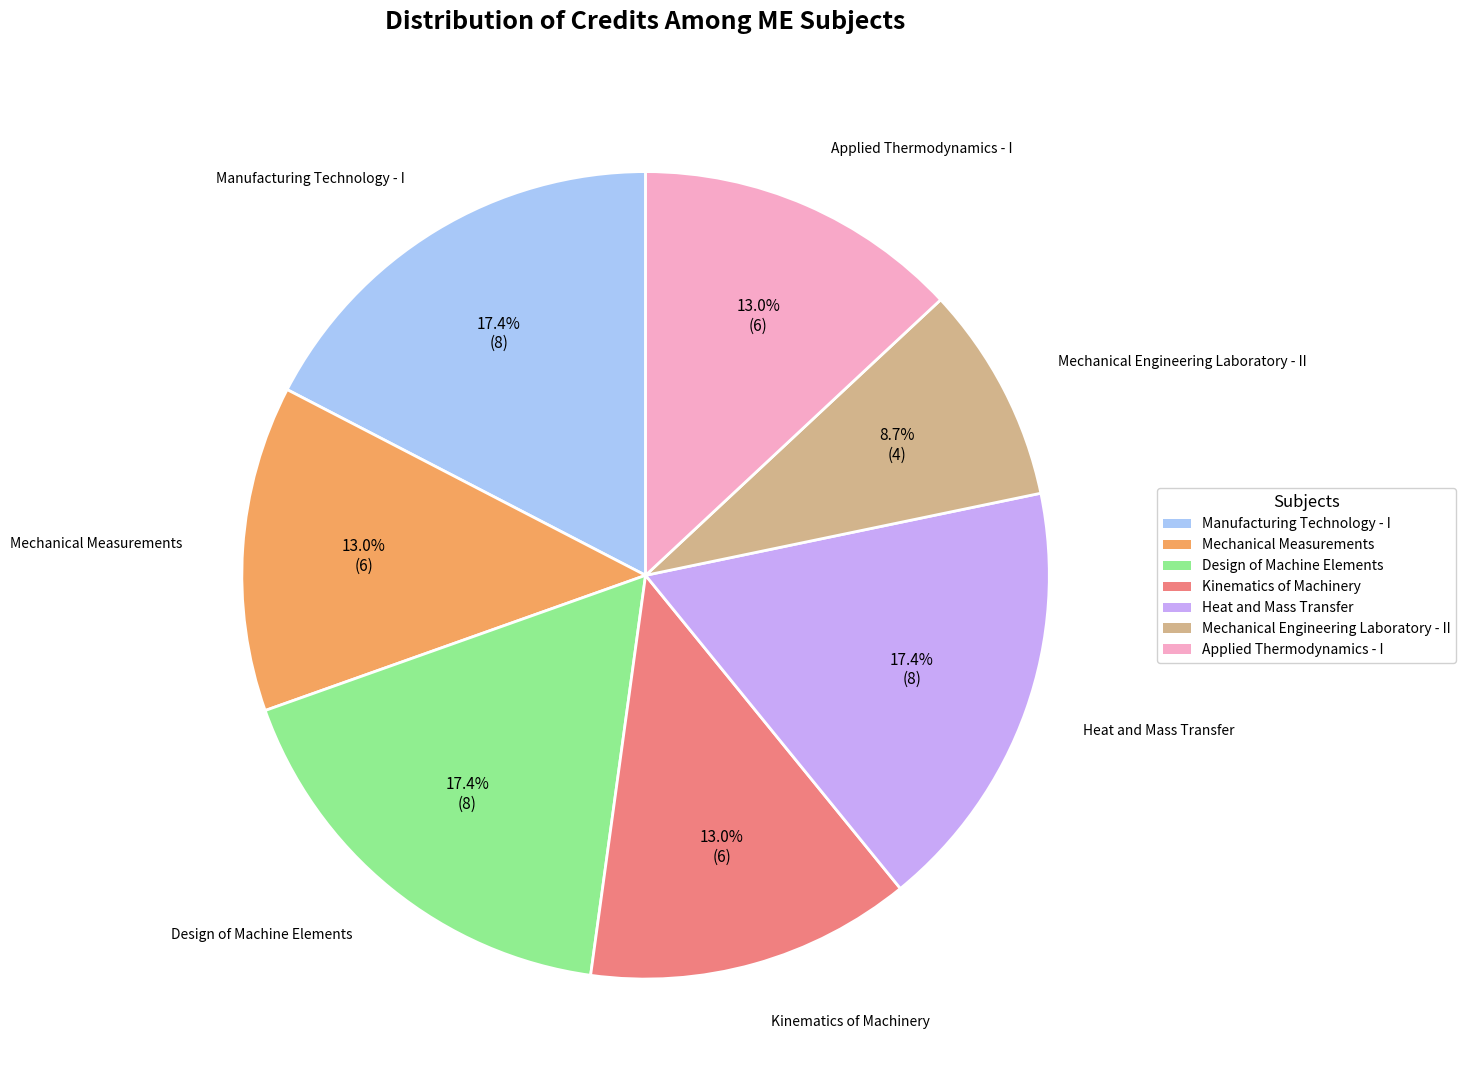

Does any single category account for the majority?

No